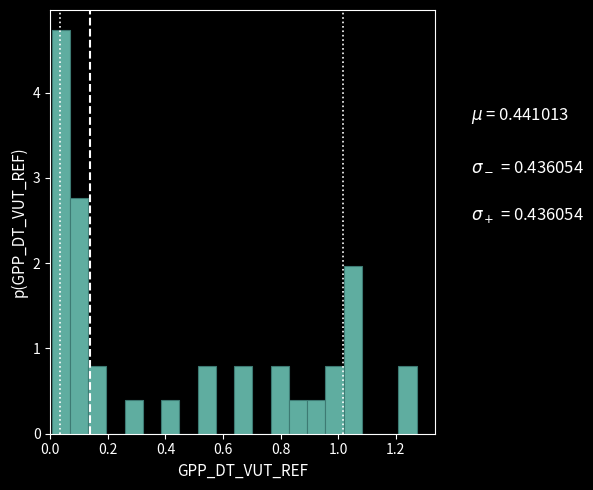

Around what value on the x-axis is the tallest bar? Give the approximate position of its centre, as read against the axis.

0.04